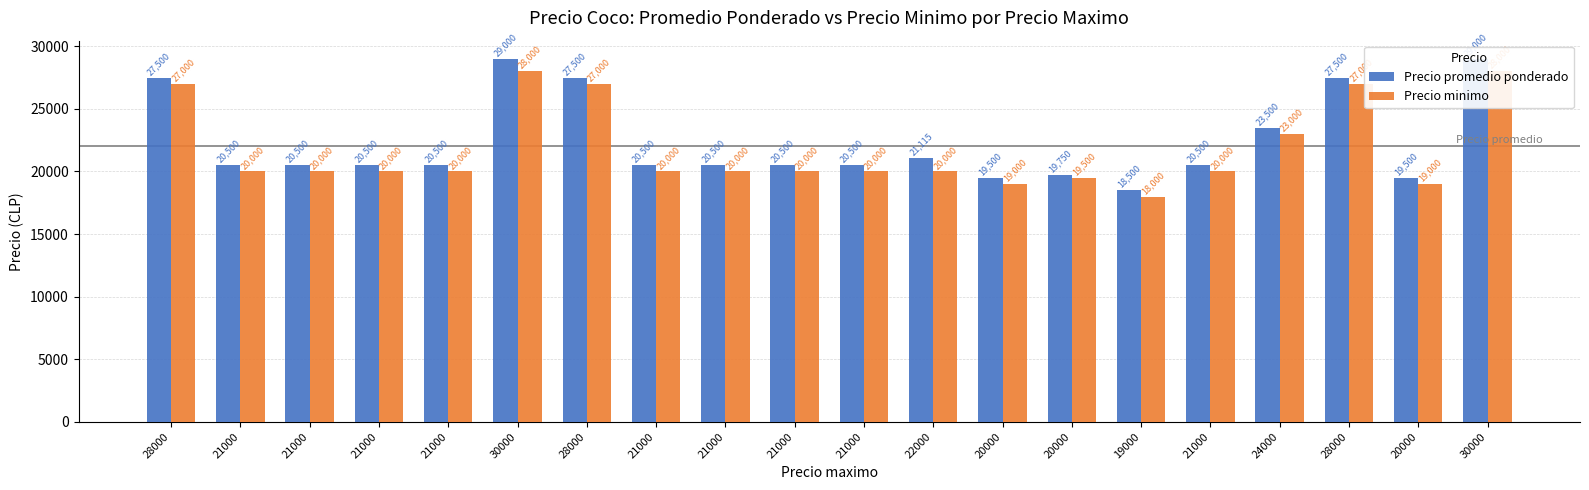

What is the lowest value of the Precio promedio ponderado series?

18500